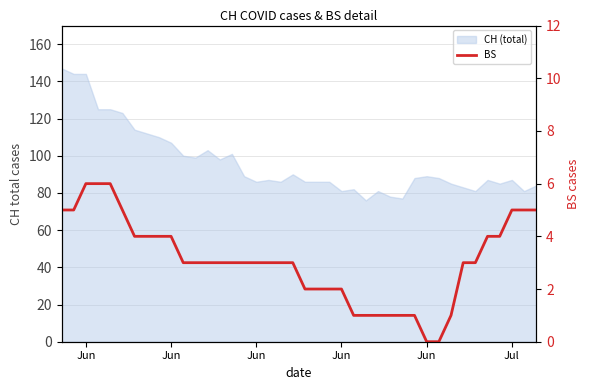

The chart shows a value of 2 at 17. True or false?

False